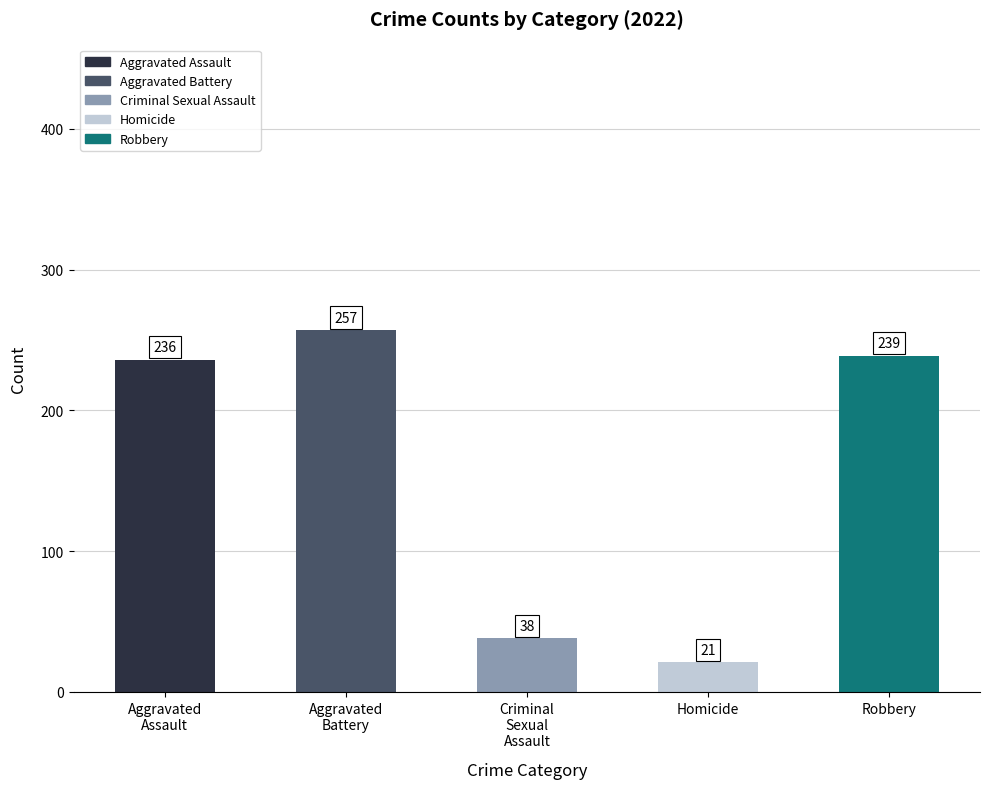

Reading right to left, extract all data points from this chart.

239	21	38	257	236